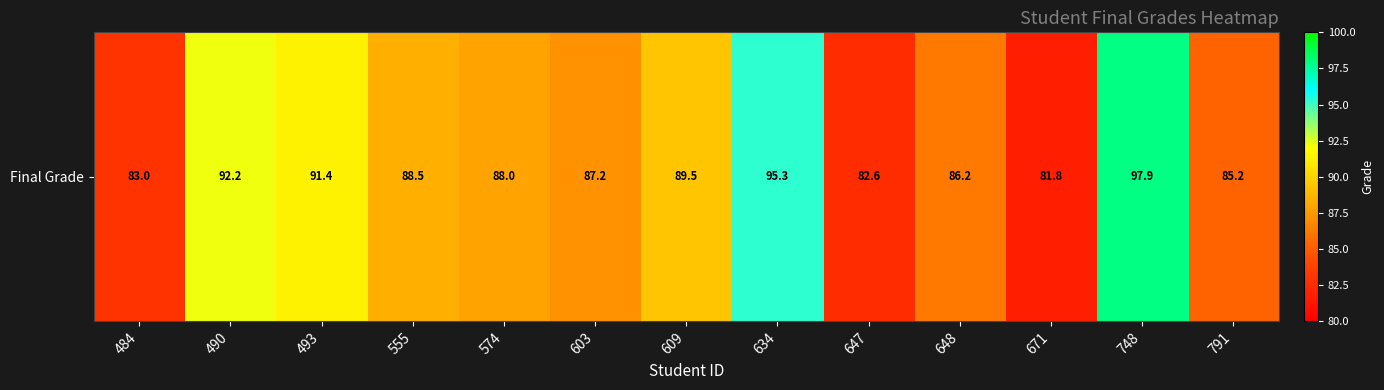

What is the average value?

88.4